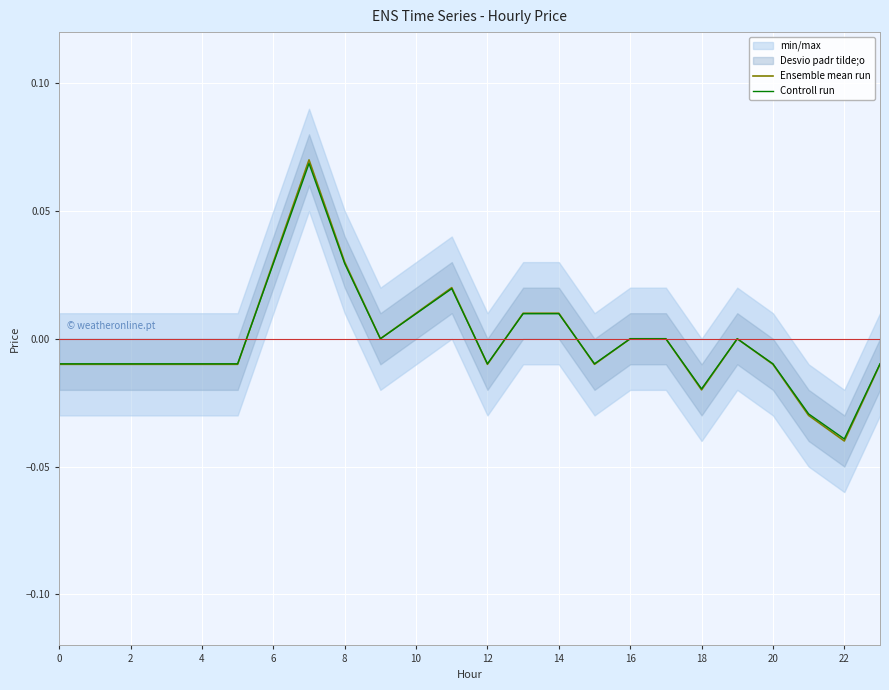

How many data points in Ensemble mean run are above 0?

7